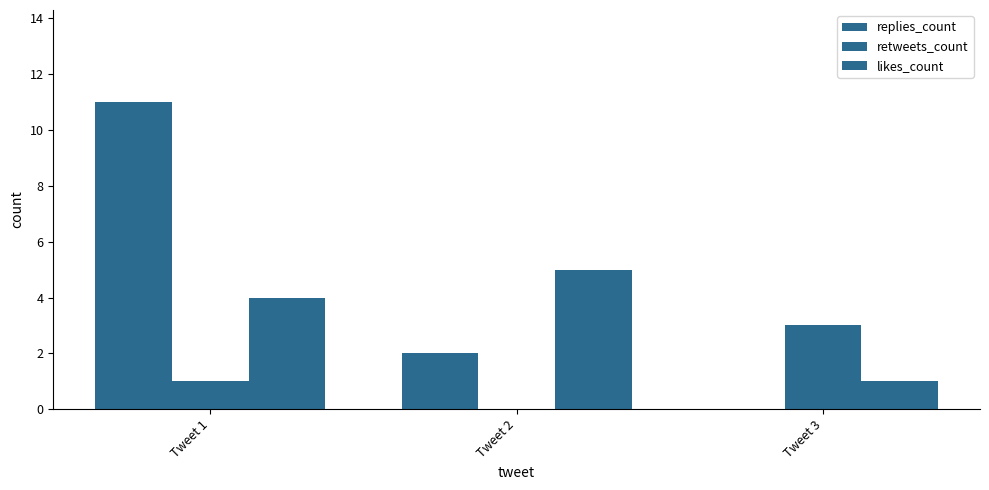

Count the number of data series in this chart.

3